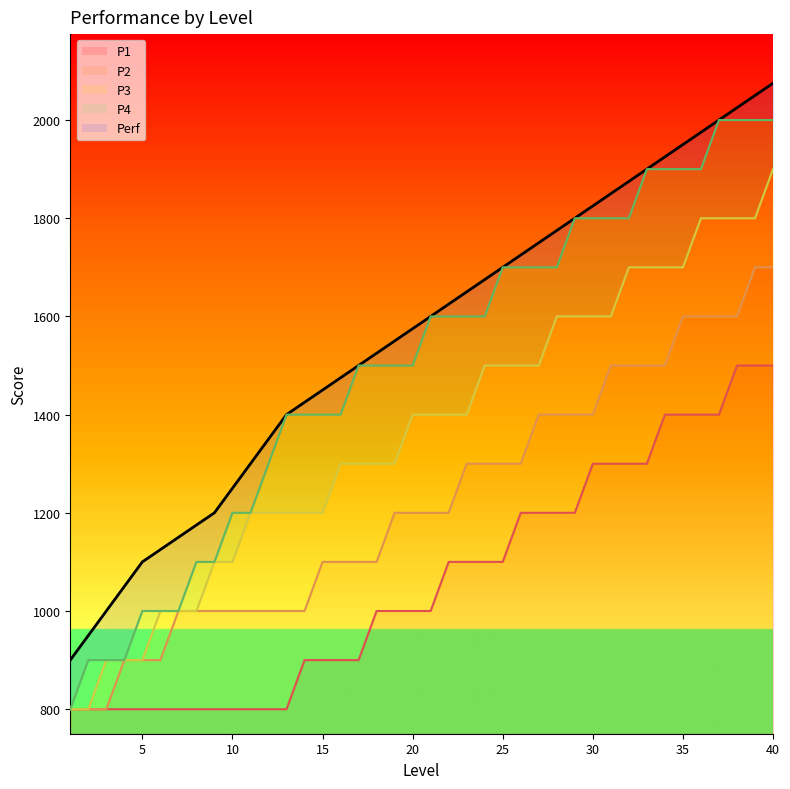

True or false: P4 and P1 intersect in this chart.

False